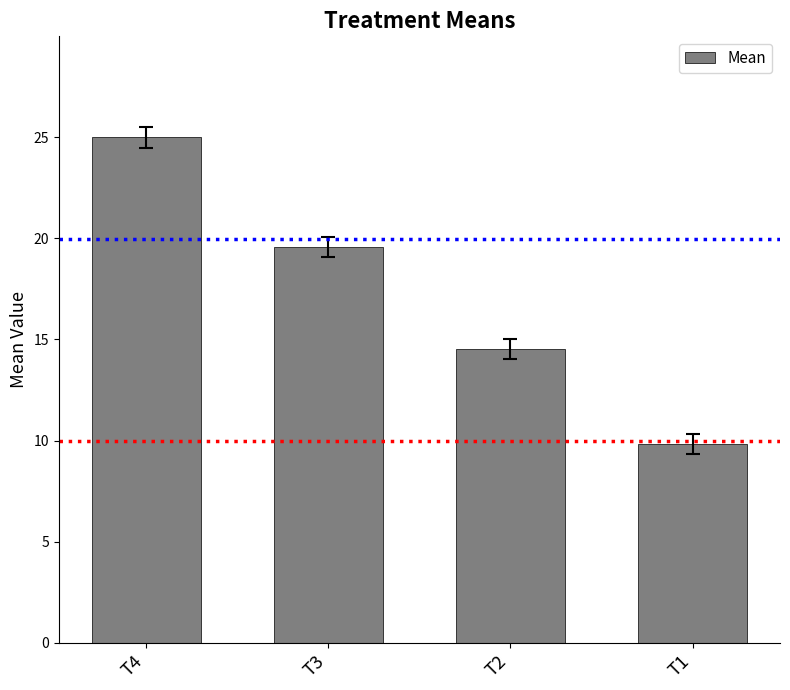

Between T1 and T2, which is larger?

T2